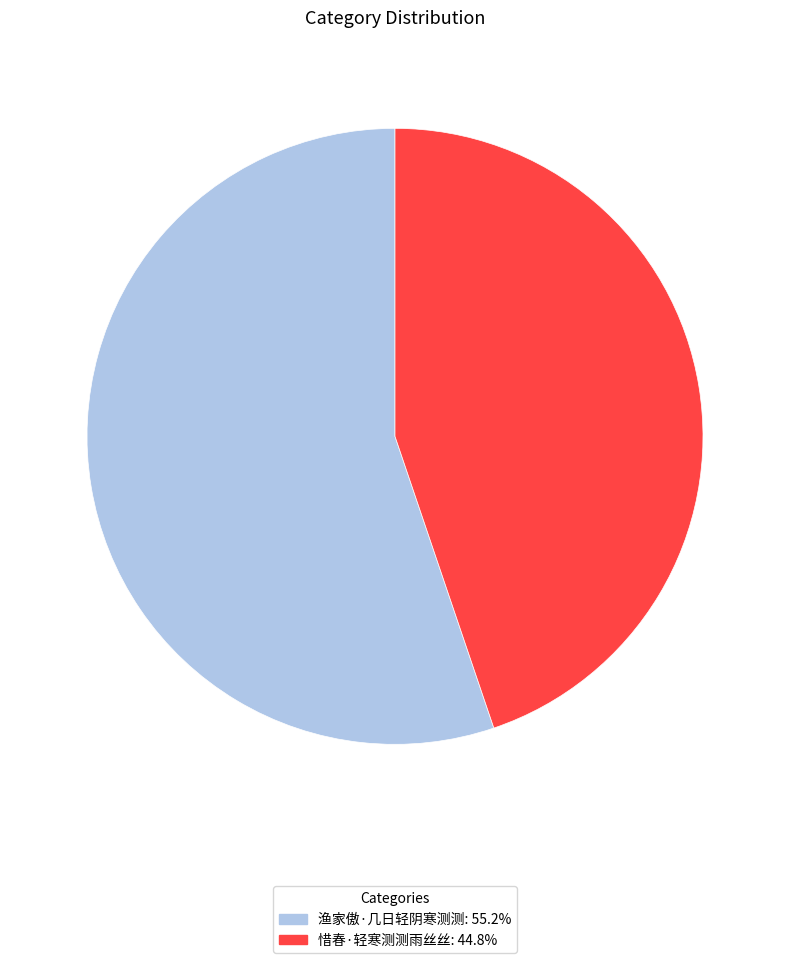

True or false: 惜春·轻寒测测雨丝丝 accounts for 45% of the total.

True